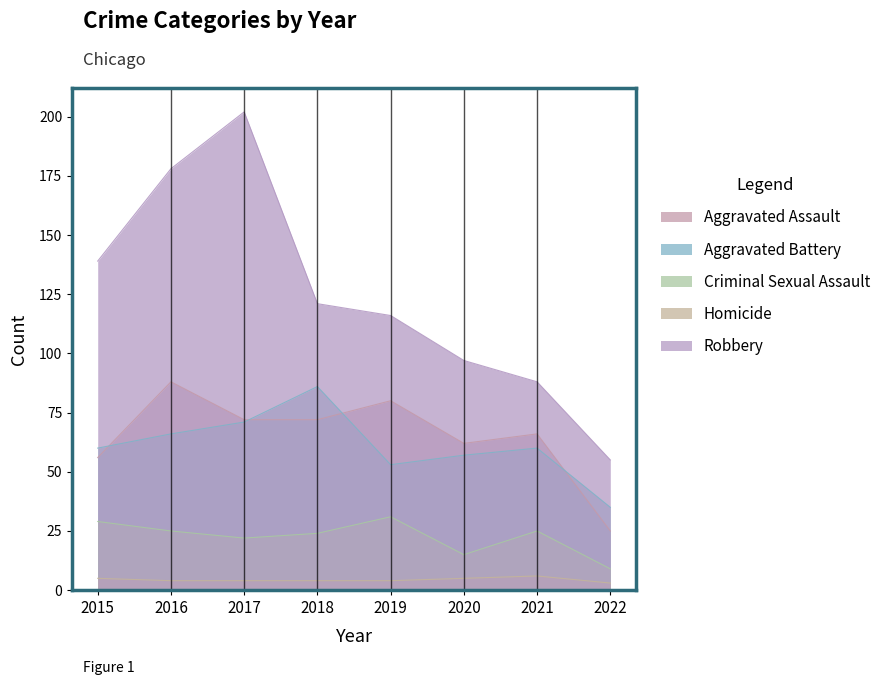

True or false: Homicide has a value of 4 at 2016.

True